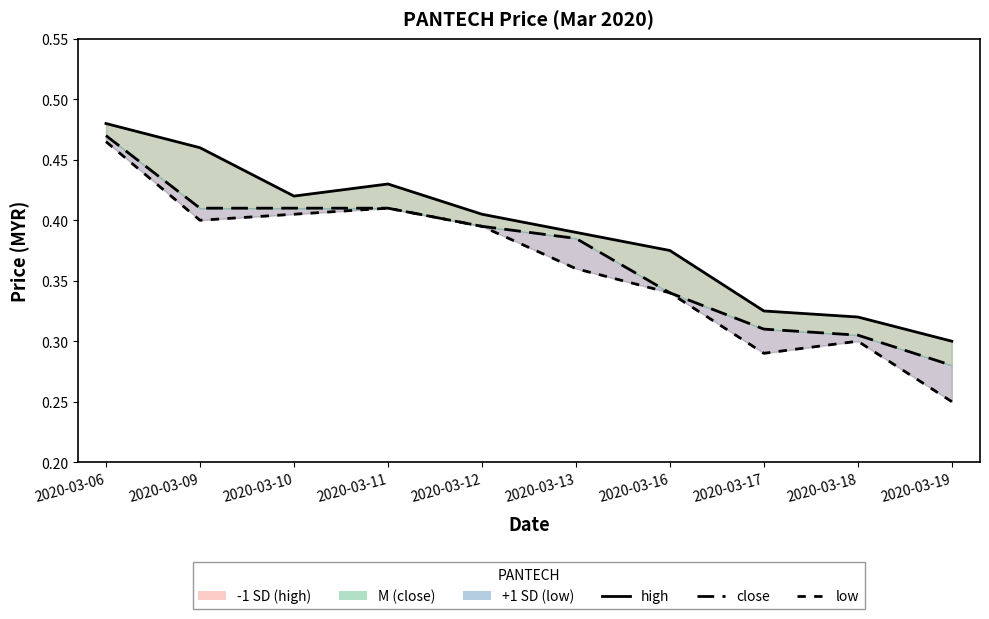

What value does the close series have at 2020-03-16?

0.3